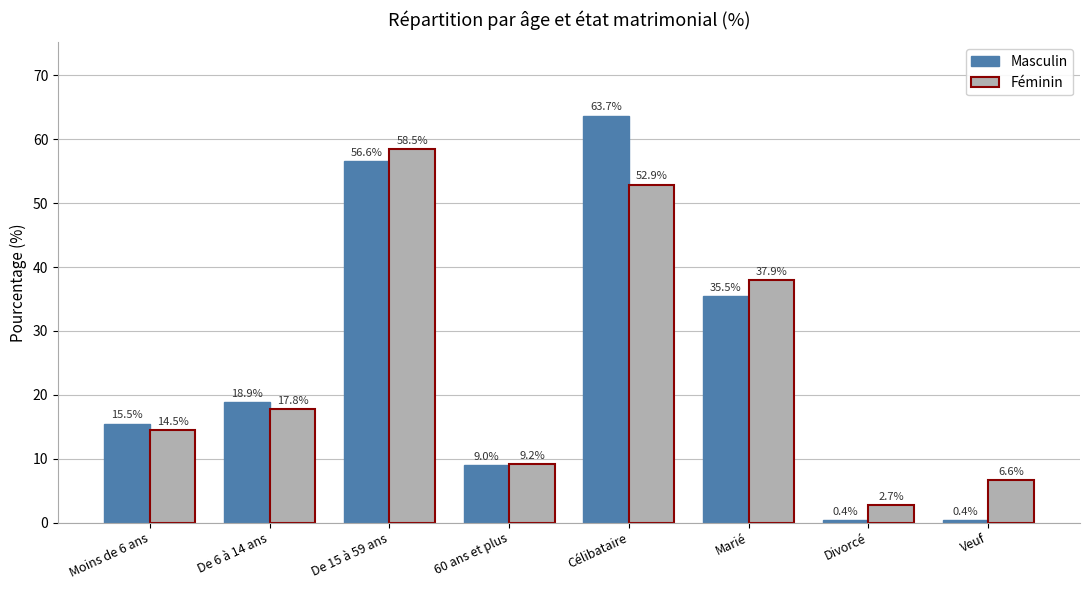

True or false: Féminin has a value of 9.2 at 60 ans et plus.

True